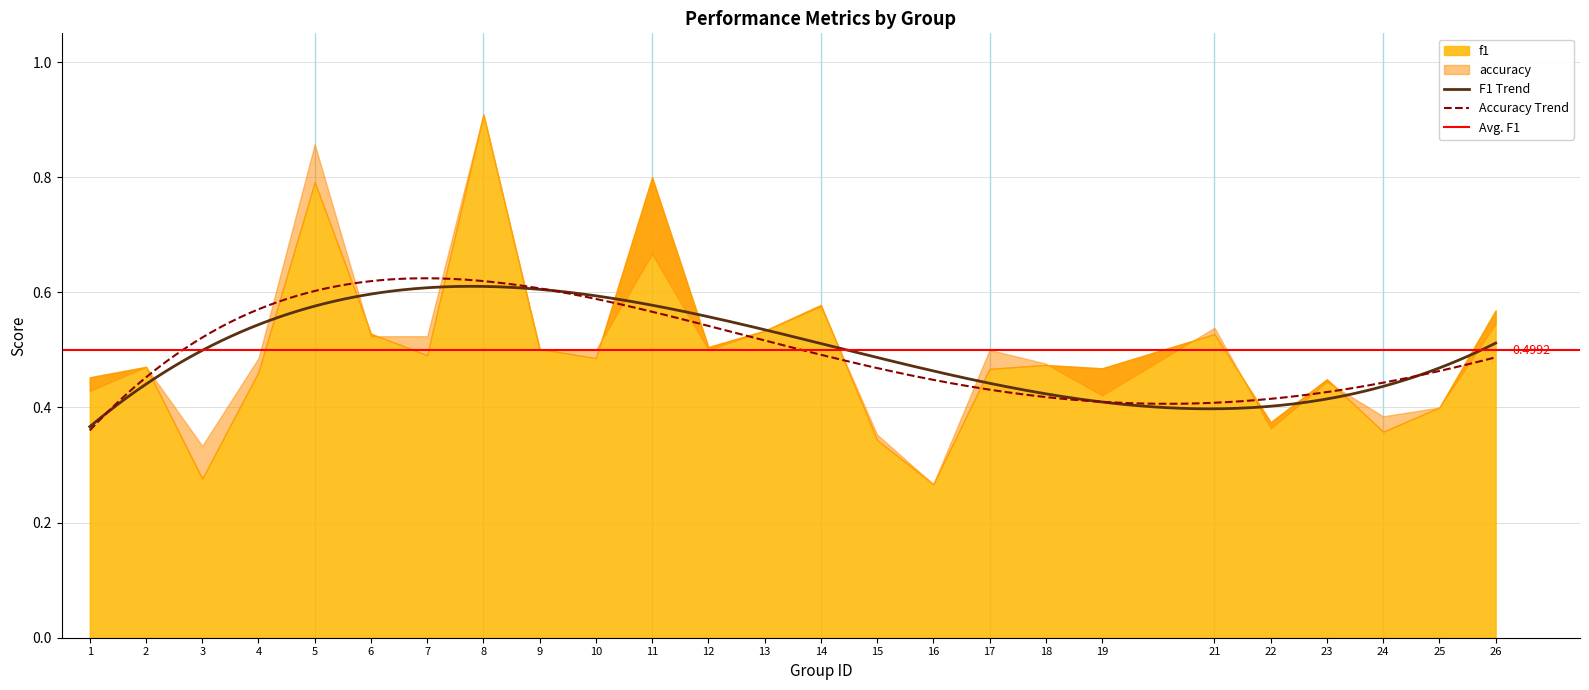

Count the number of data series in this chart.

2